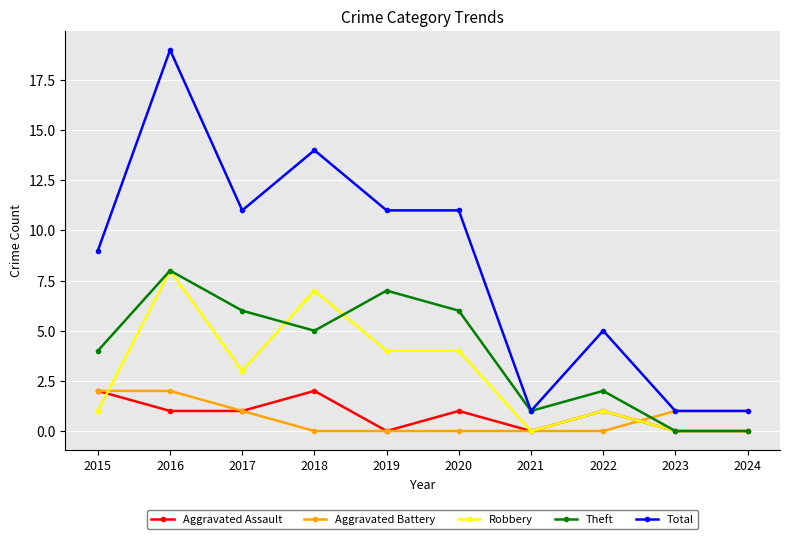

The Theft series shows 0 at 2023. True or false?

True